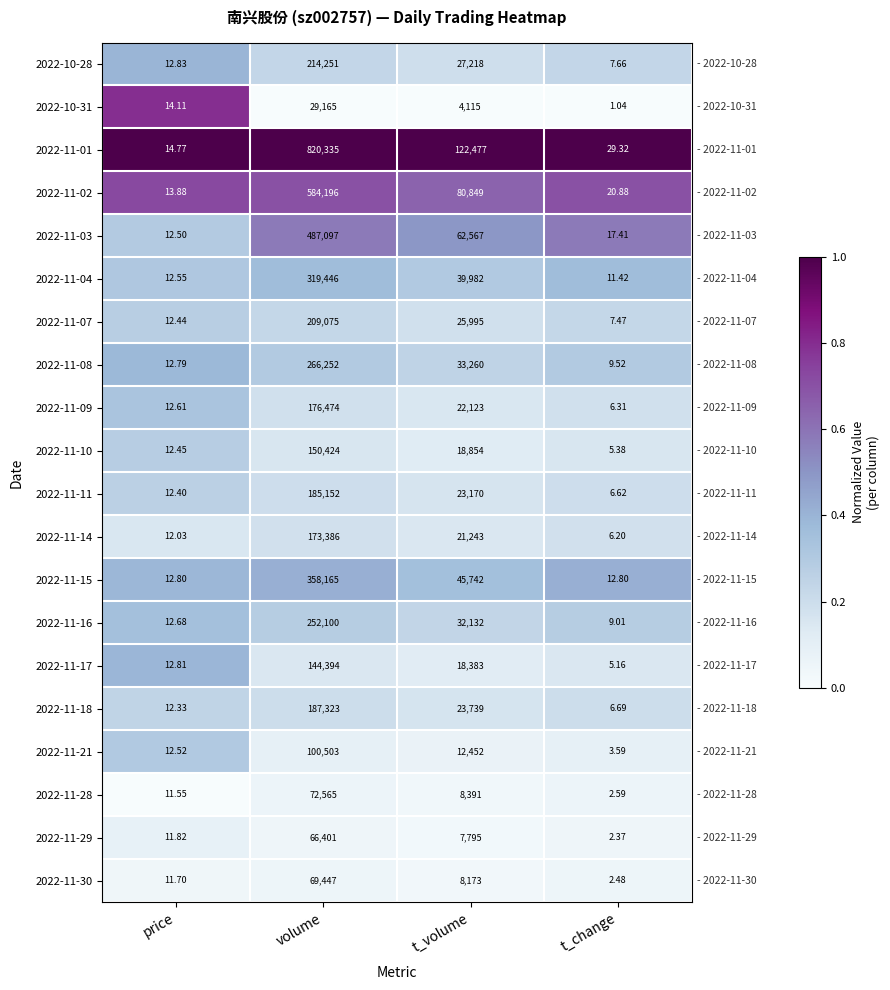

Where does the 2022-11-21 series first go above 12452?

volume